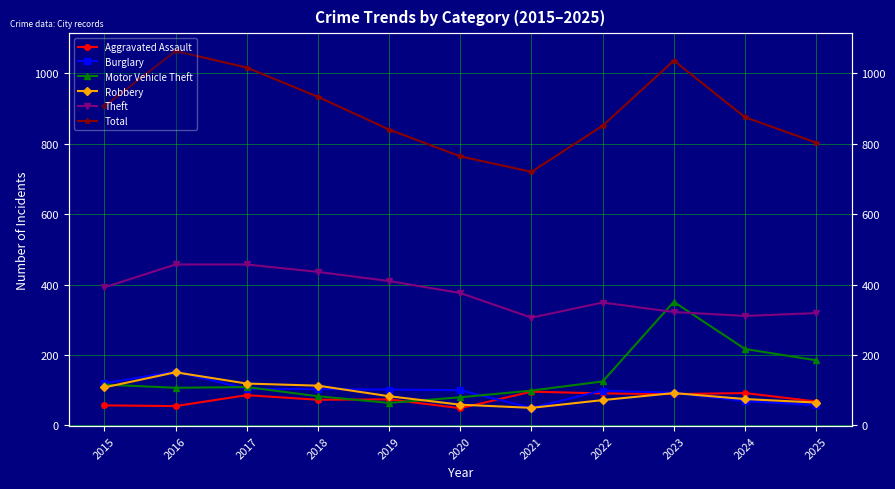

In Theft, how many points are higher than both neighbors (excluding endpoints)?

1